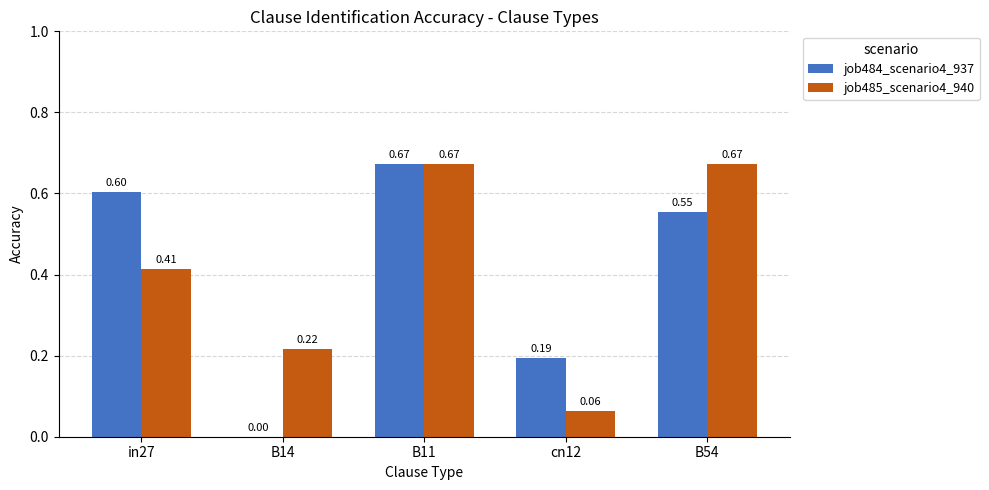

What is the sum of all job484_scenario4_937 values?

2.0